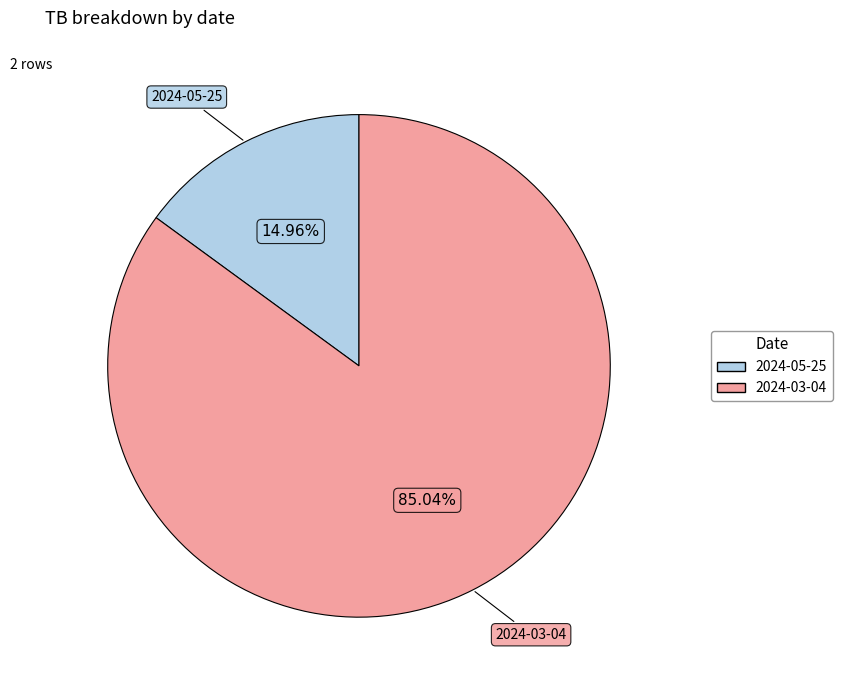

Which category has the biggest portion of the pie?

2024-03-04